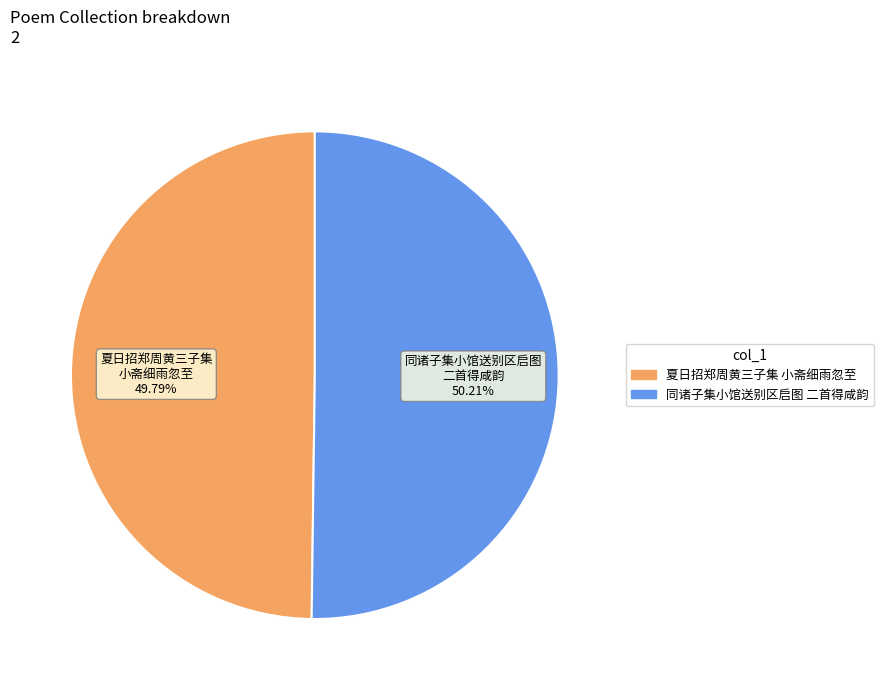

Does any single category account for the majority?

Yes